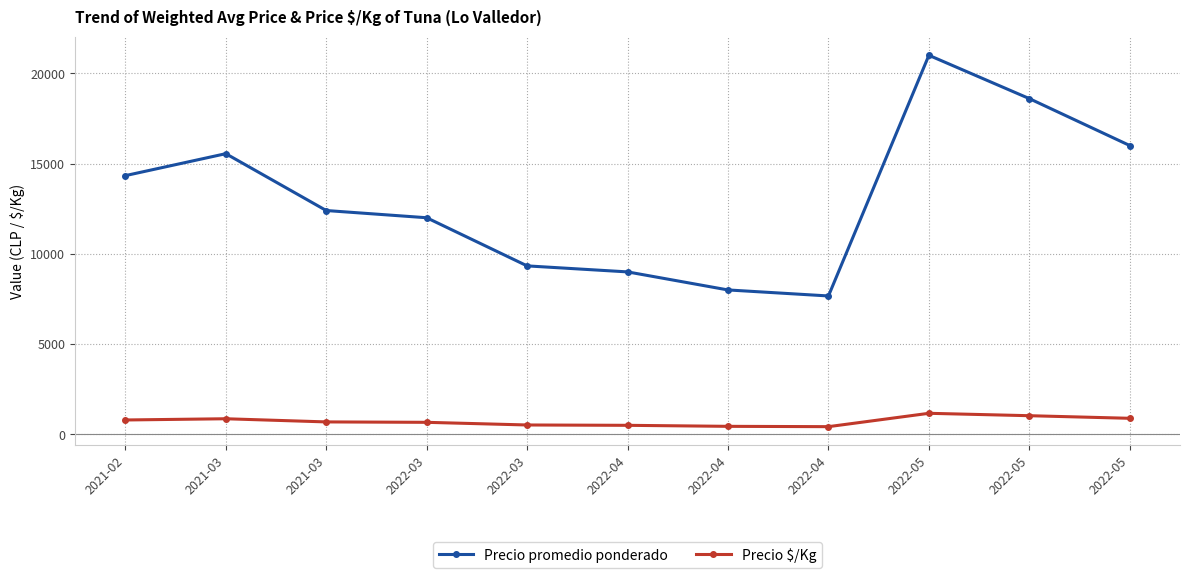

What is the label of the 6th point from the right?

2022-04